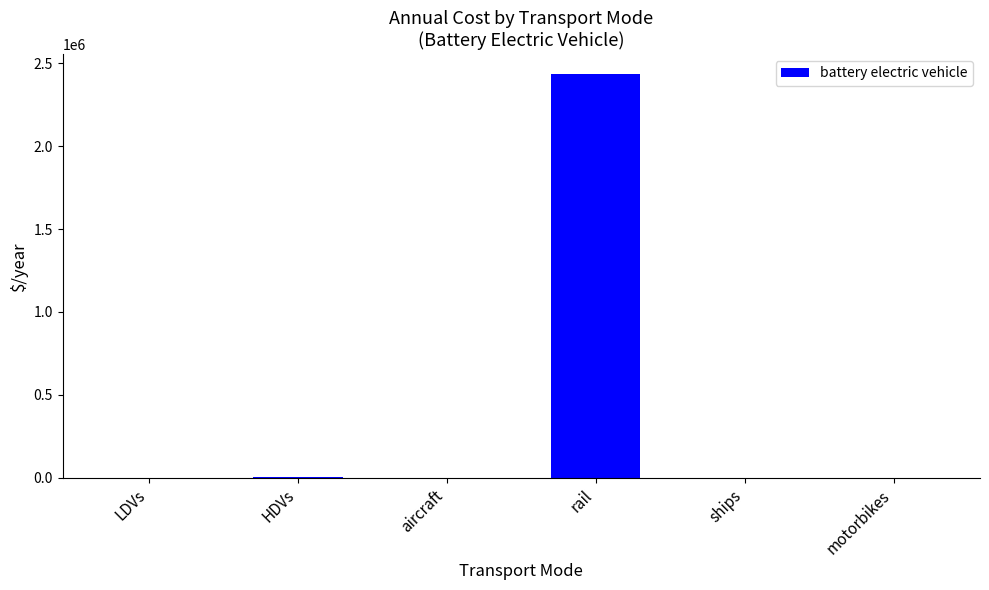

Which category has the highest value across all series?

rail